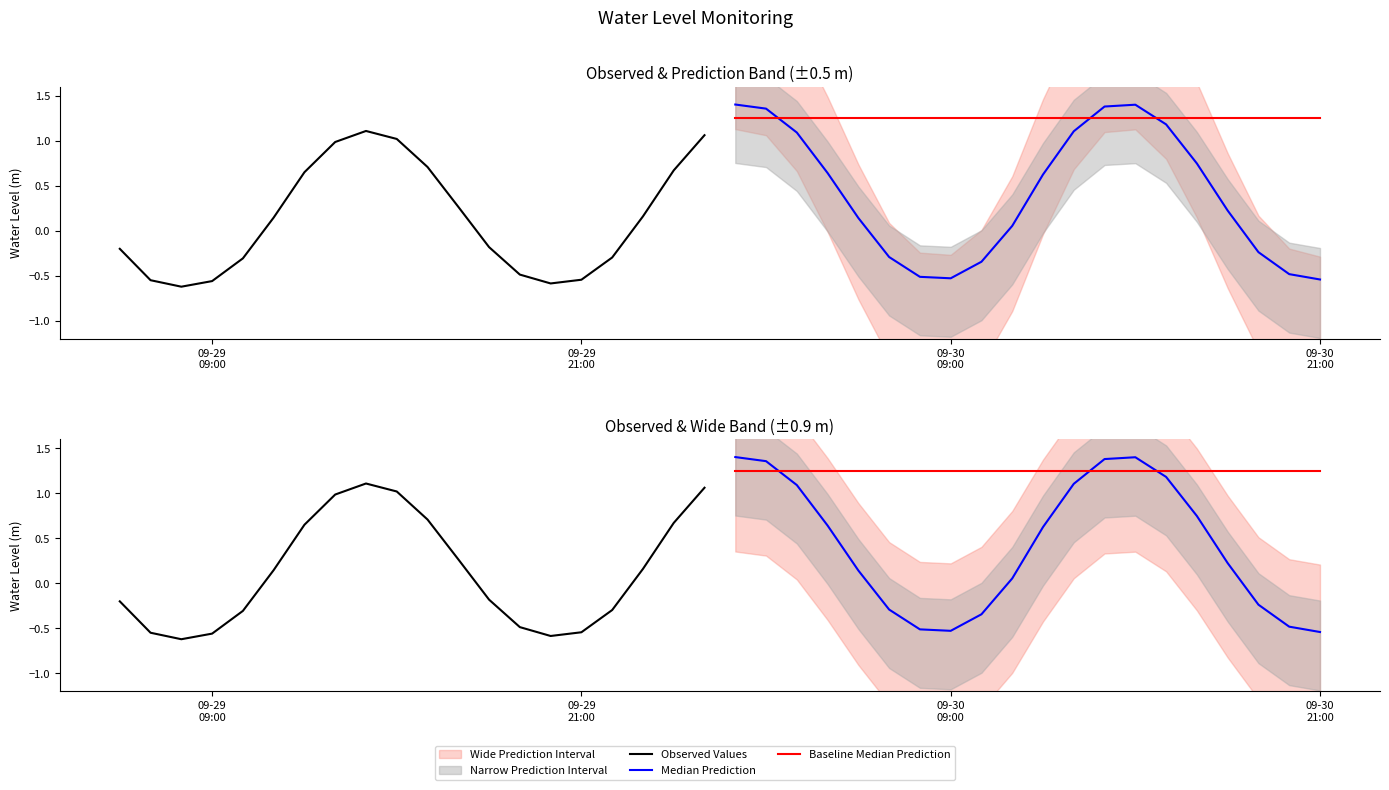

Reading left to right, extract all data points from this chart.

Observed Values: -0.2	-0.5	-0.6	-0.6	-0.3	0.1	0.7	1.0	1.1	1.0	0.7	0.3	-0.2	-0.5	-0.6	-0.5	-0.3	0.2	0.7	1.1
Median Prediction: 1.4	1.4	1.1	0.6	0.1	-0.3	-0.5	-0.5	-0.3	0.1	0.6	1.1	1.4	1.4	1.2	0.7	0.2	-0.2	-0.5	-0.5
Baseline Median Prediction: 1.3	1.3	1.3	1.3	1.3	1.3	1.3	1.3	1.3	1.3	1.3	1.3	1.3	1.3	1.3	1.3	1.3	1.3	1.3	1.3